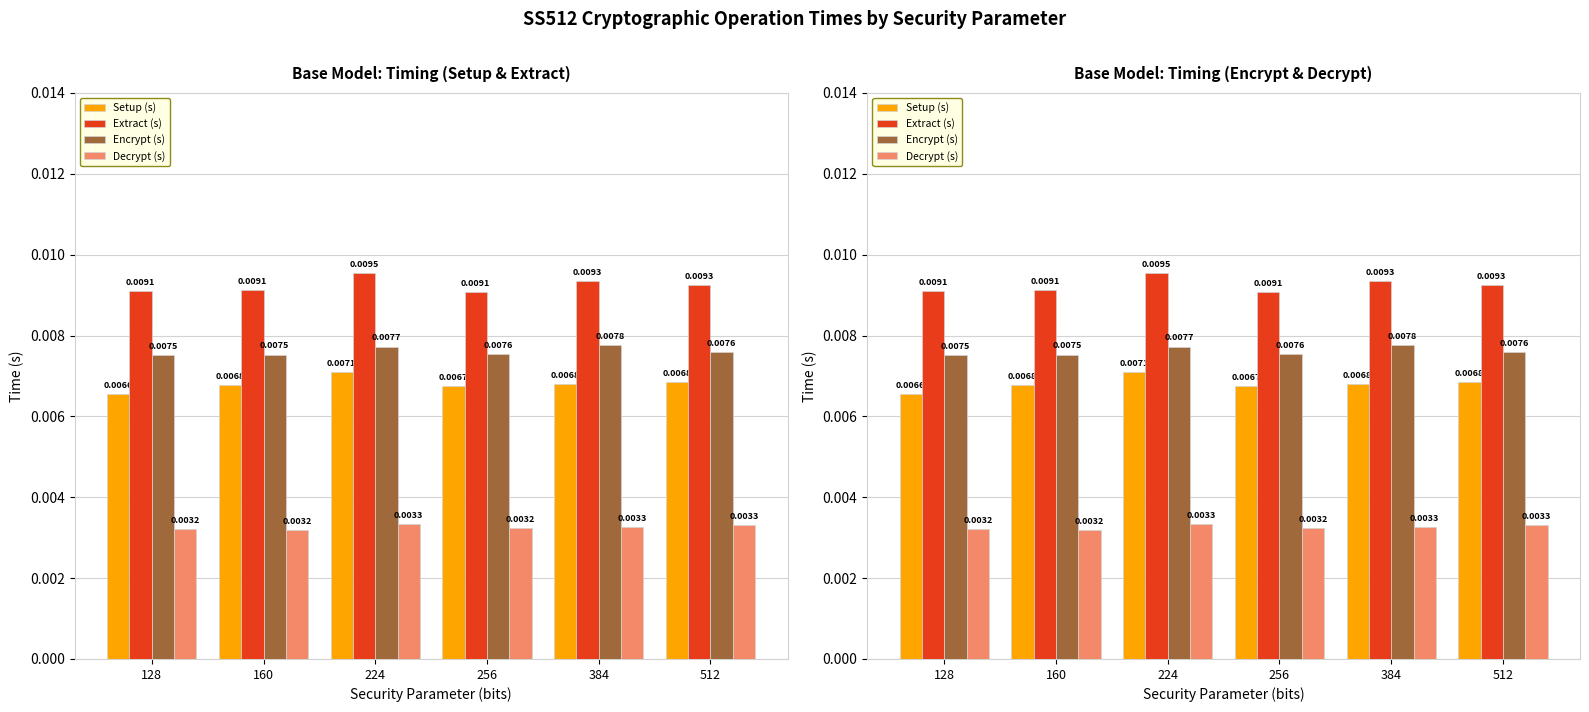

What is the sum of all Extract (s) values?

0.1